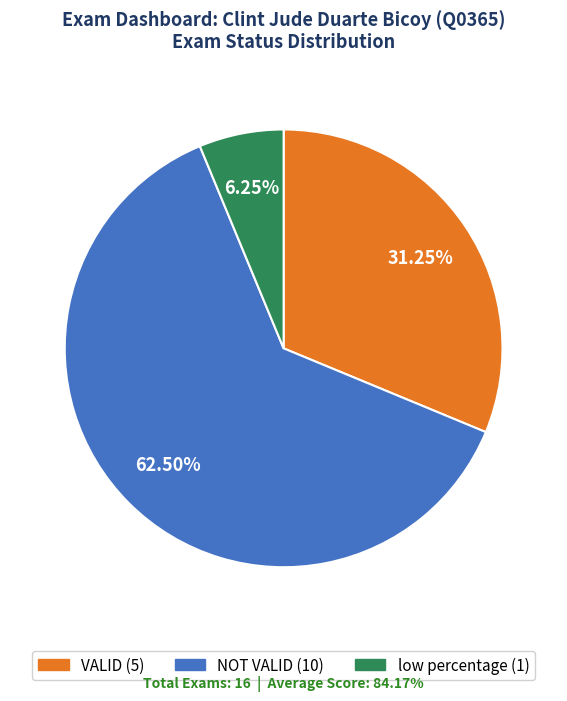

How many segments does this pie chart have?

3